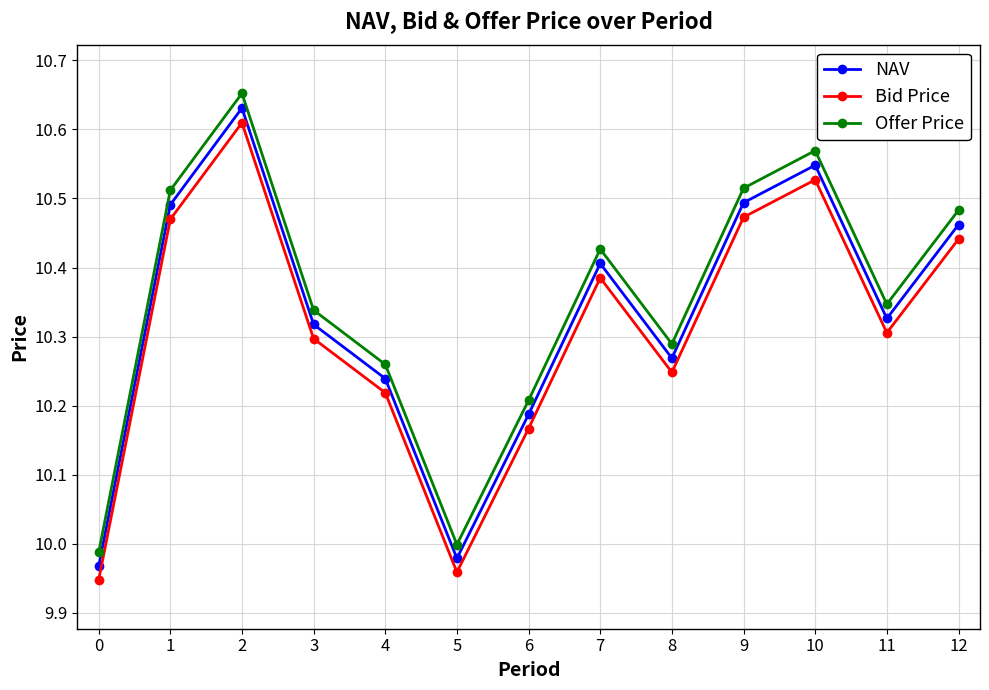

The value of NAV at 2 is 6.3. True or false?

False